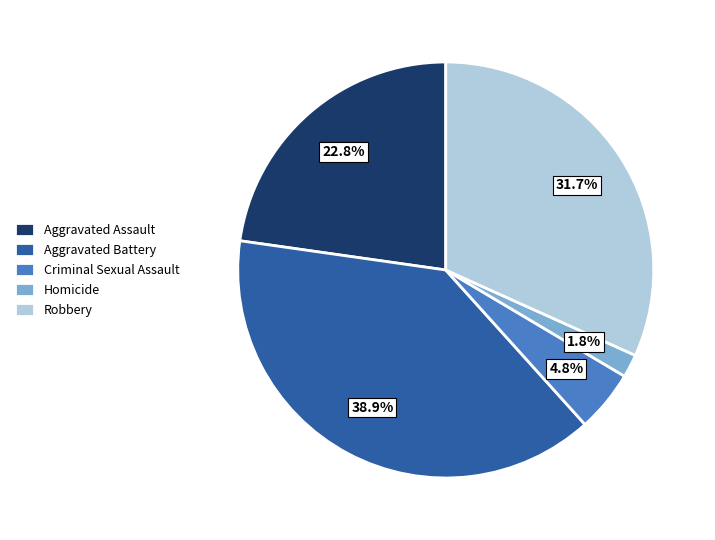

Approximately how many times larger is the value at Criminal Sexual Assault compared to Homicide?

2.7